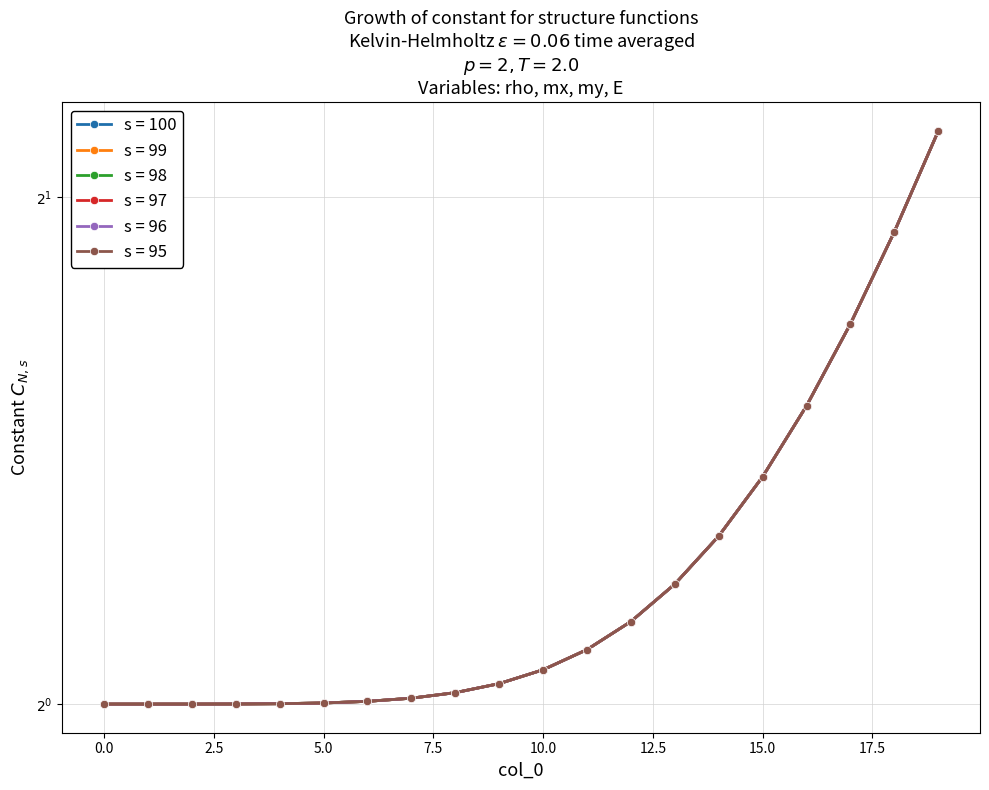

What is the average value of the 95 series?

1.2